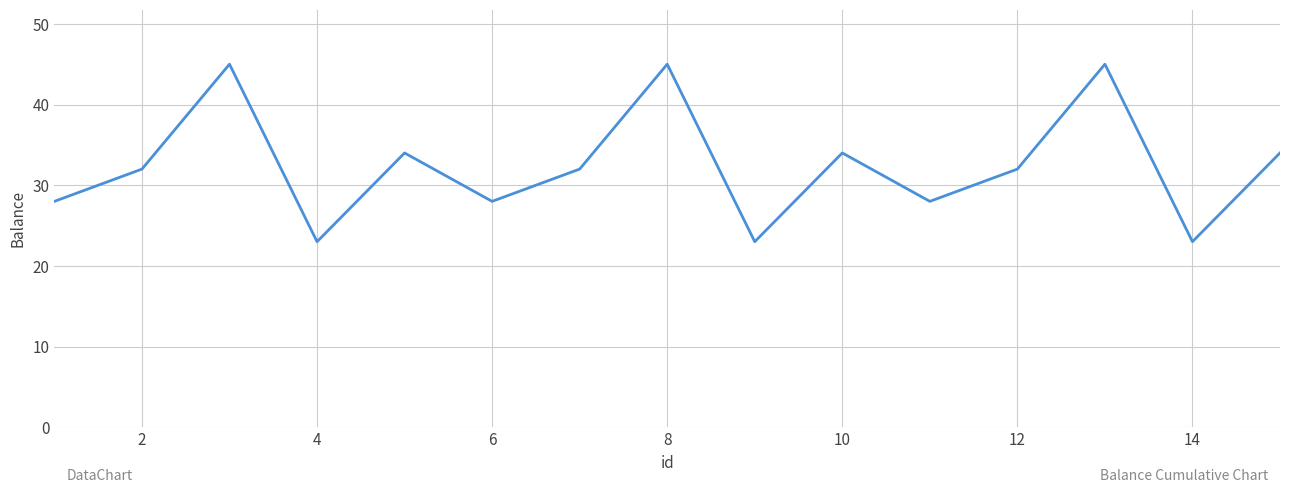

What is the maximum value shown in the chart?

45